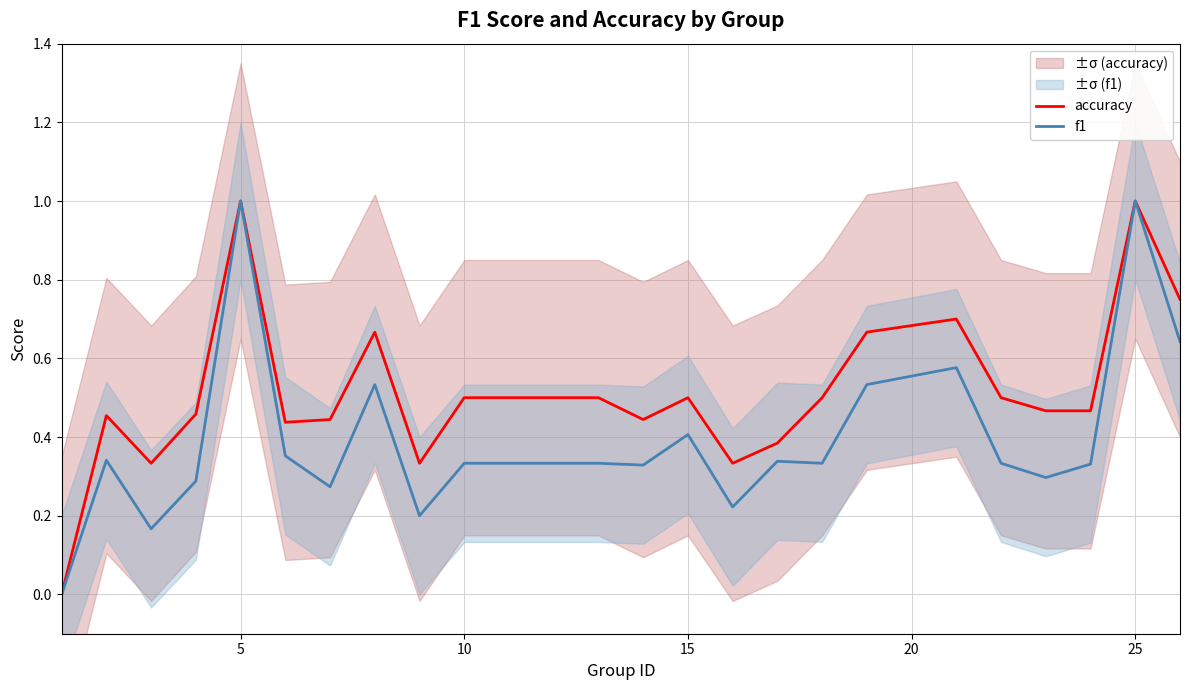

How many lines are shown in the chart?

2